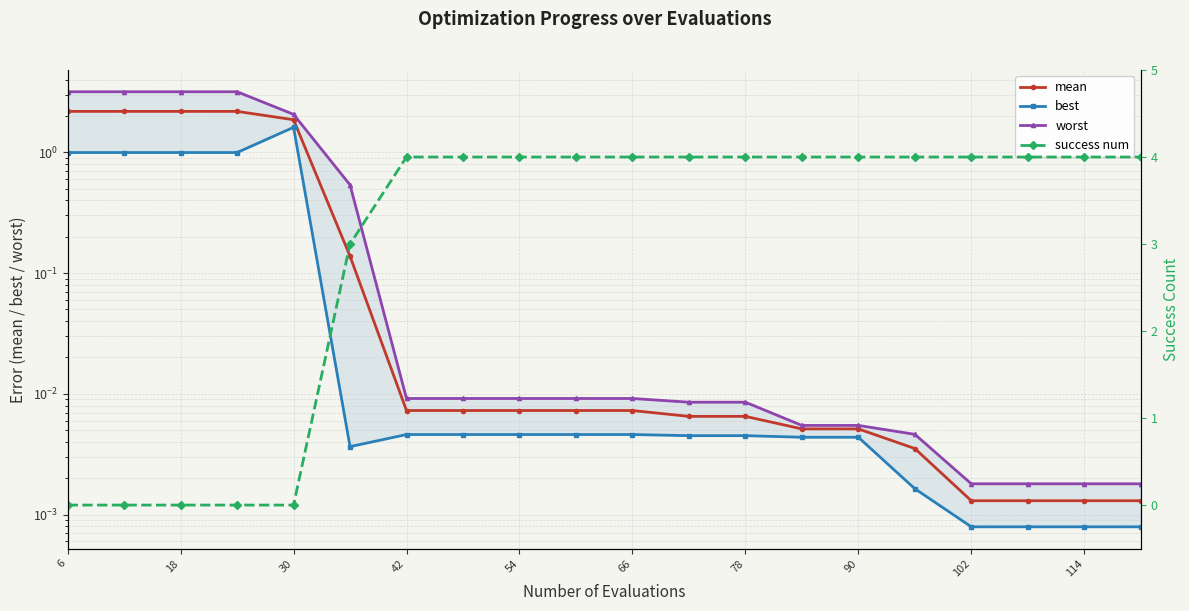

What is the difference between the maximum and minimum values in the worst series?

3.2